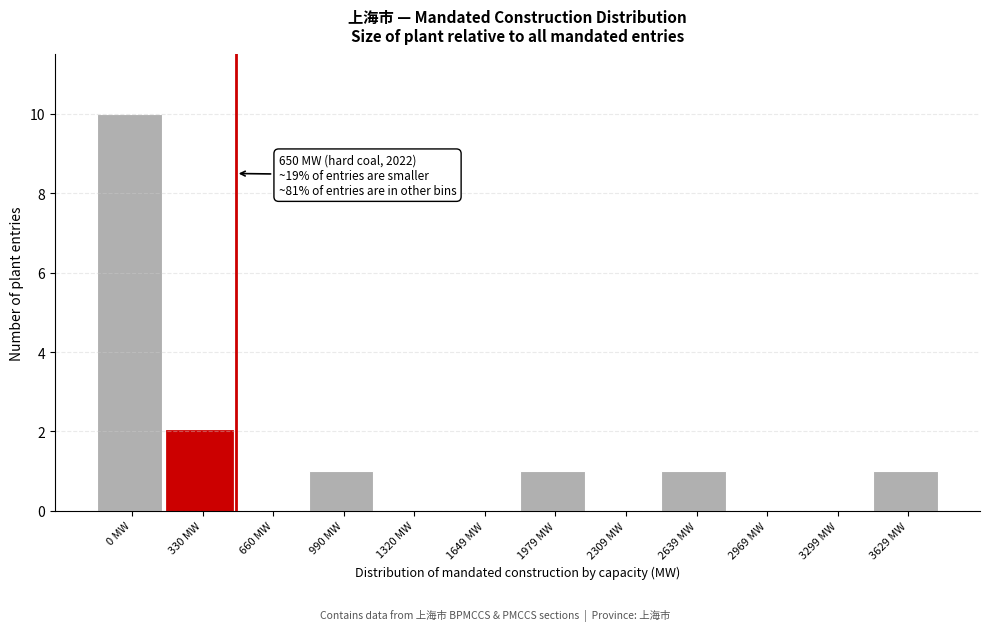

Reading left to right, transcribe all the data shown in this chart.

0 MW=10	330 MW=2	660 MW=0	990 MW=1	1320 MW=0	1649 MW=0	1979 MW=1	2309 MW=0	2639 MW=1	2969 MW=0	3299 MW=0	3629 MW=1